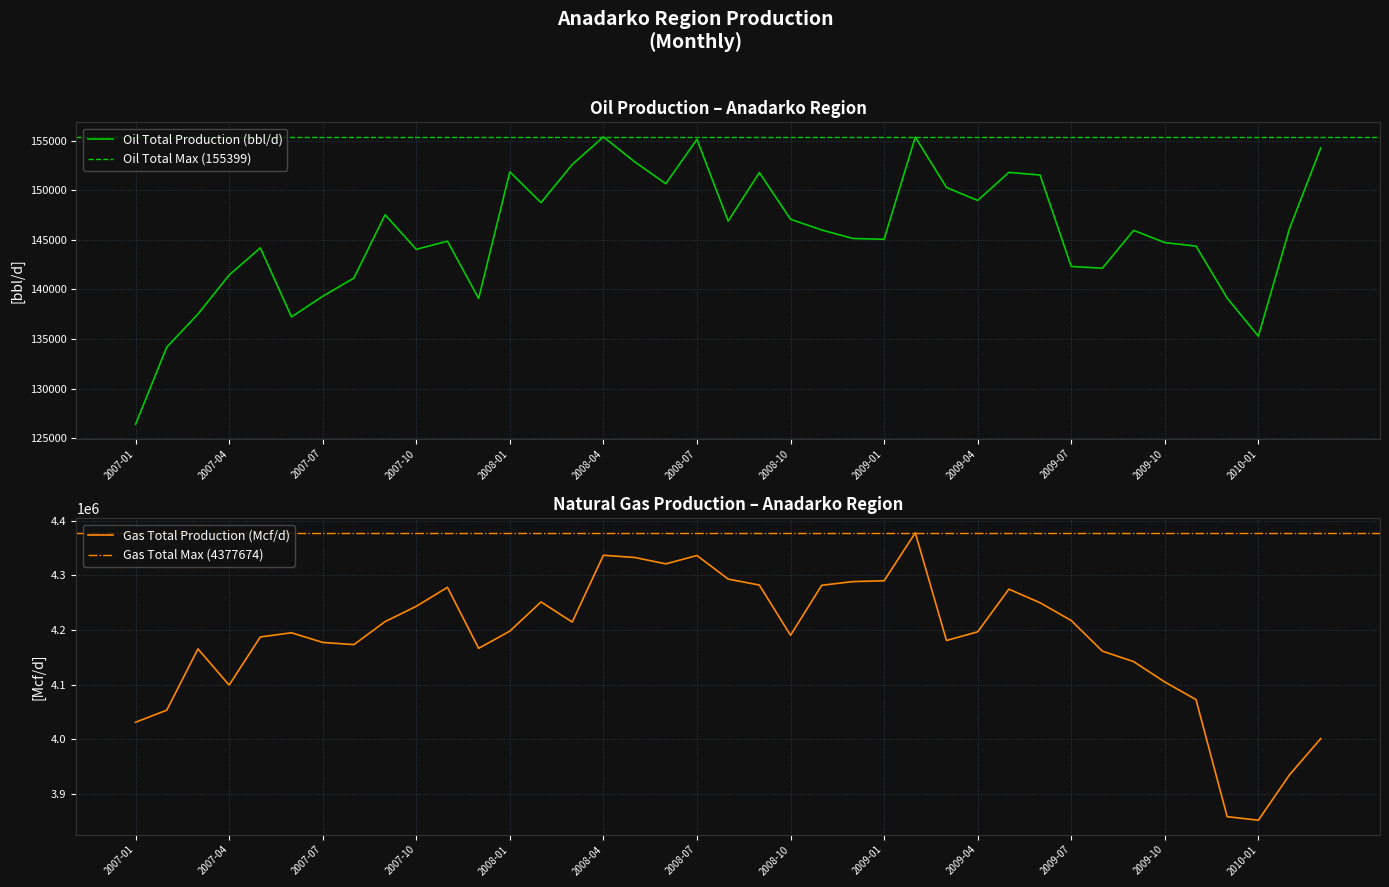

What is the lowest value of the Oil Total Production (bbl/d) series?

126398.0